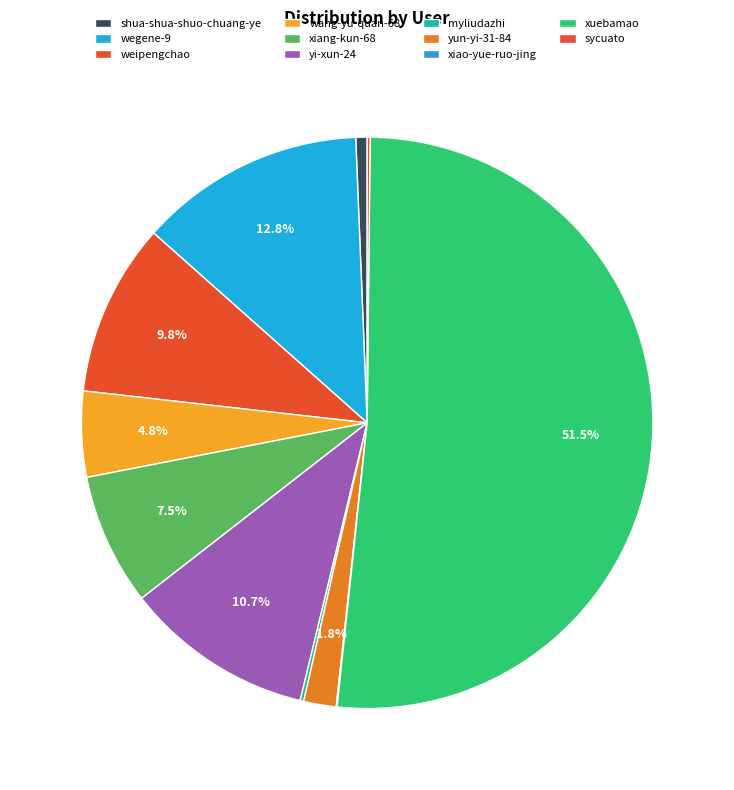

The xiao-yue-ruo-jing slice represents 1% of the pie. True or false?

False